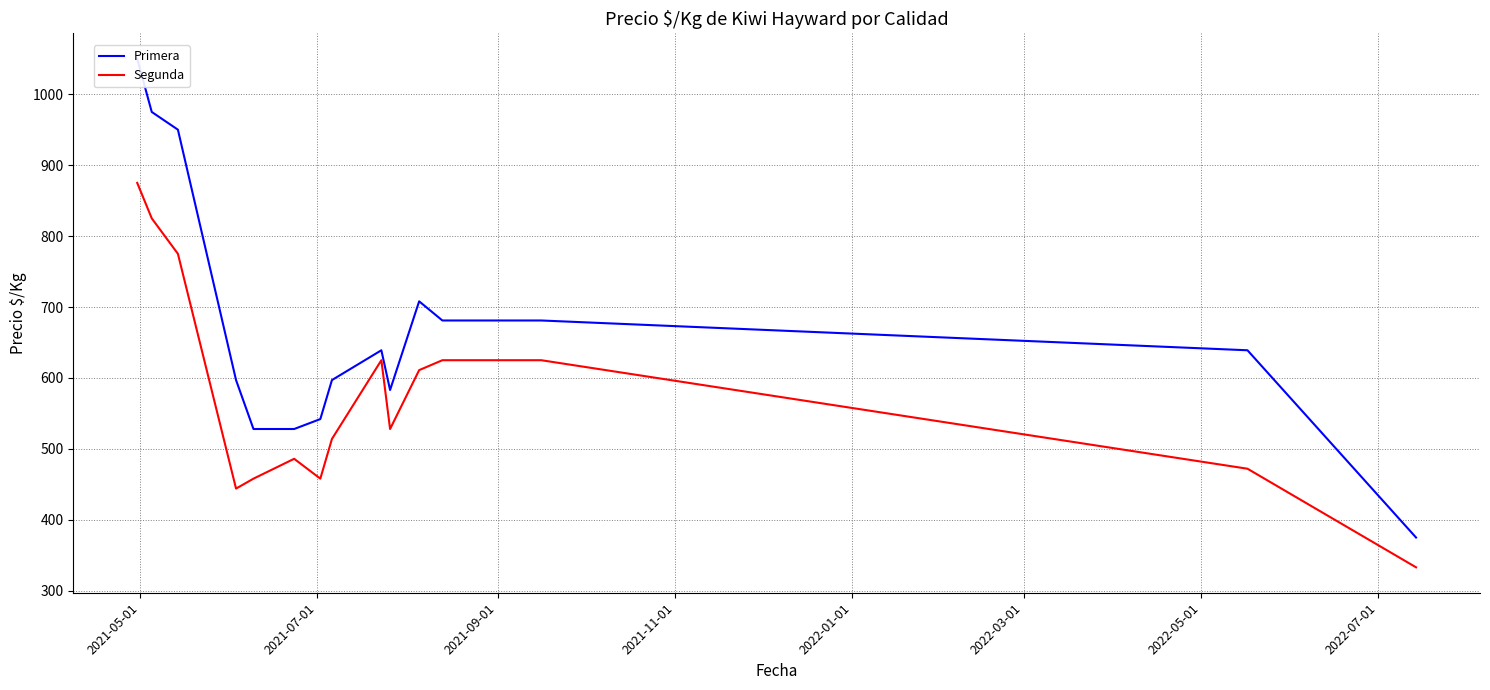

How many lines are shown in the chart?

2